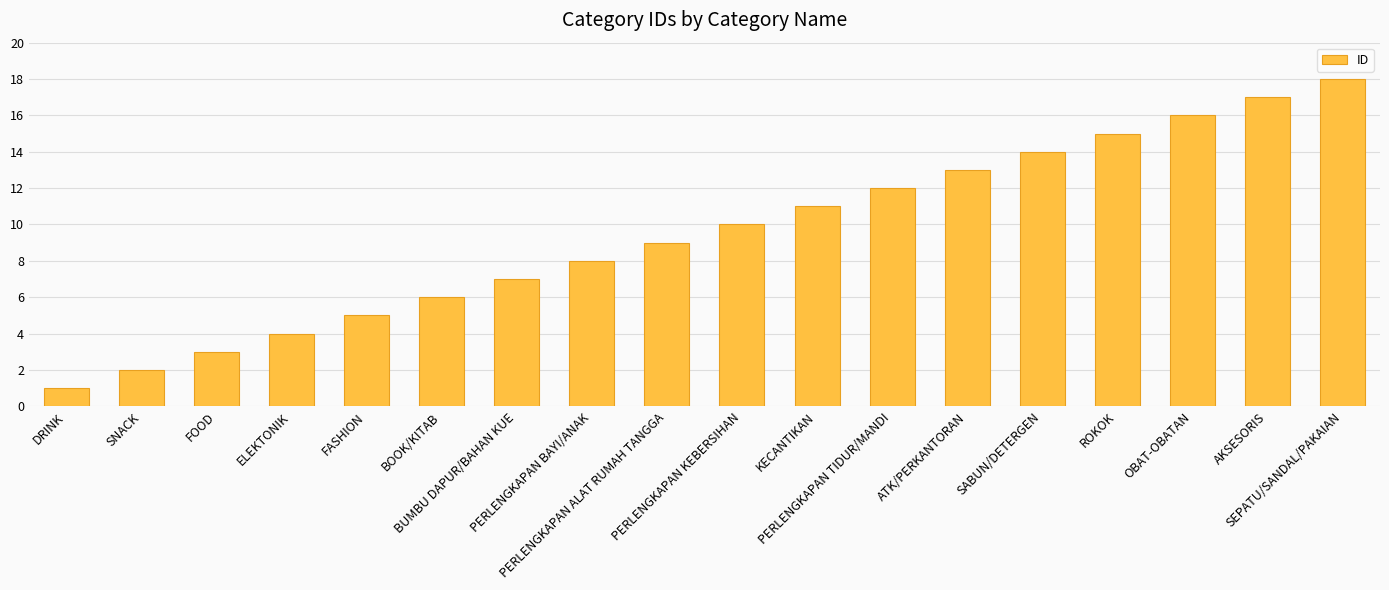

The chart shows a value of 5 at OBAT-OBATAN. True or false?

False